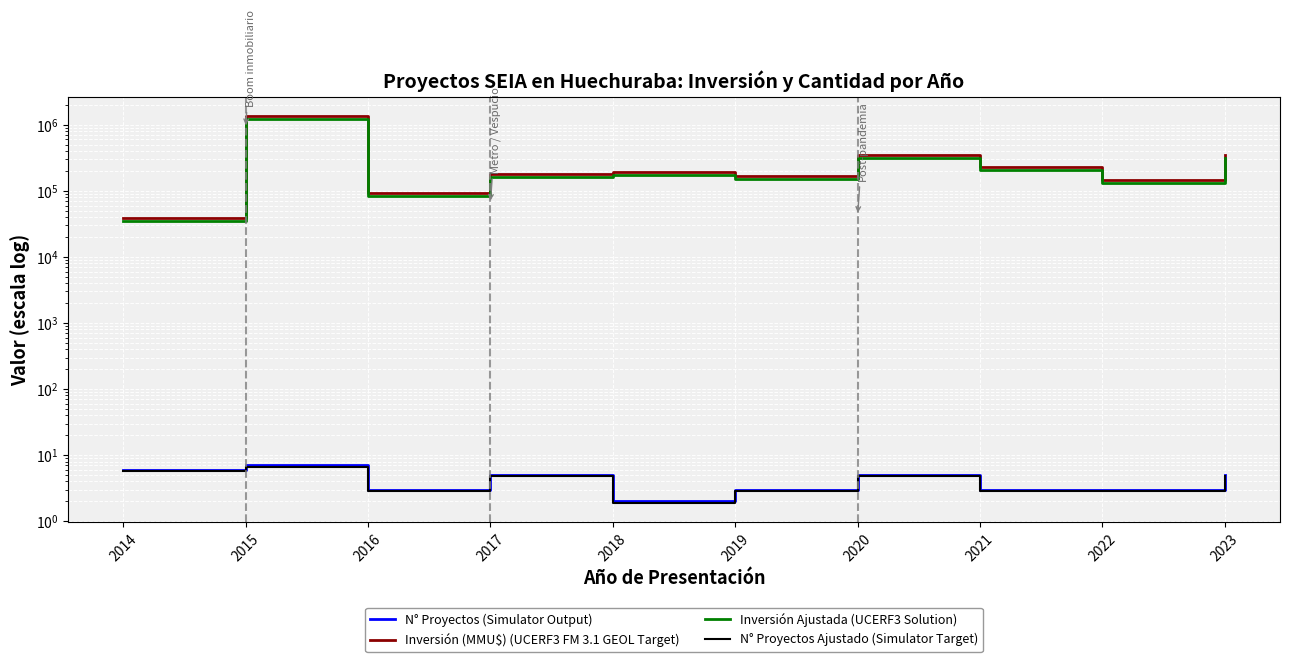

Does the chart display data point markers on the line(s)?

No